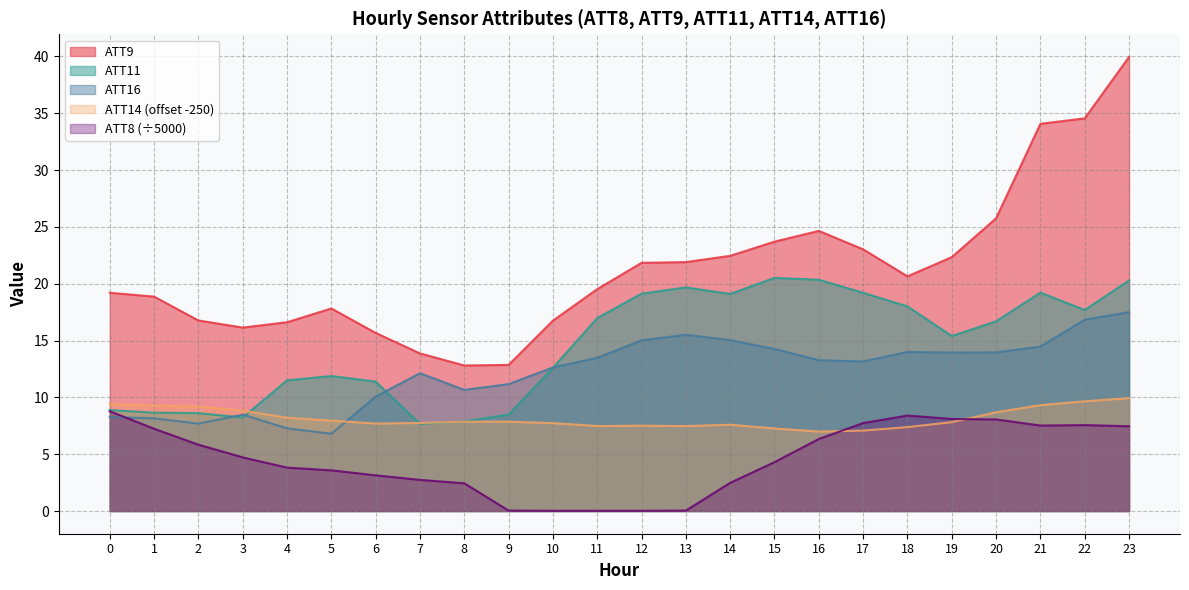

Count the number of data series in this chart.

5